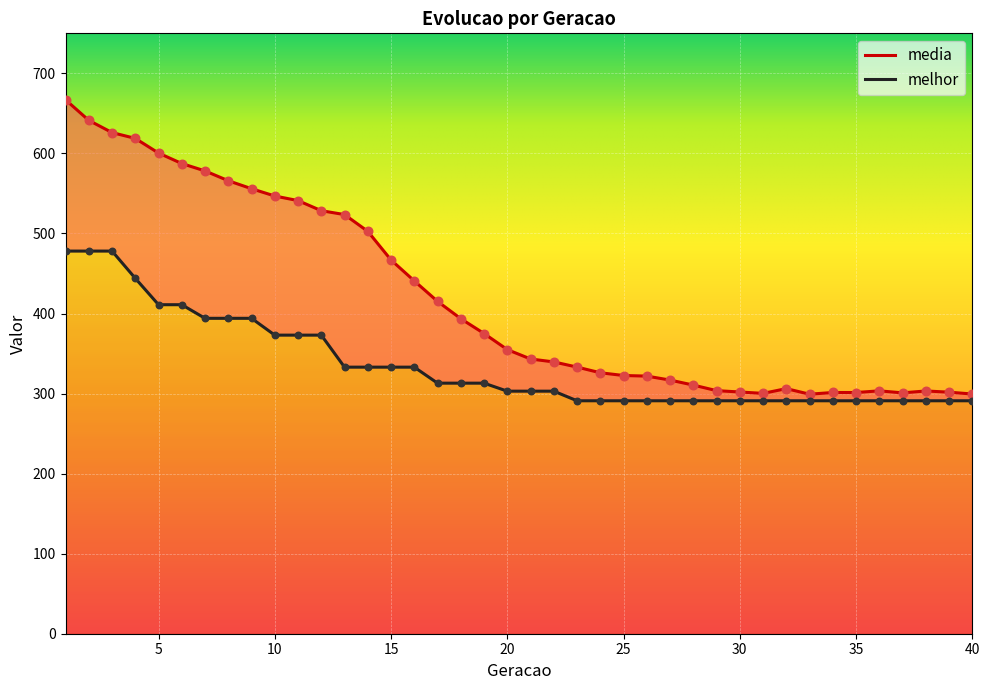

What is the total value across all series at 16?

773.7